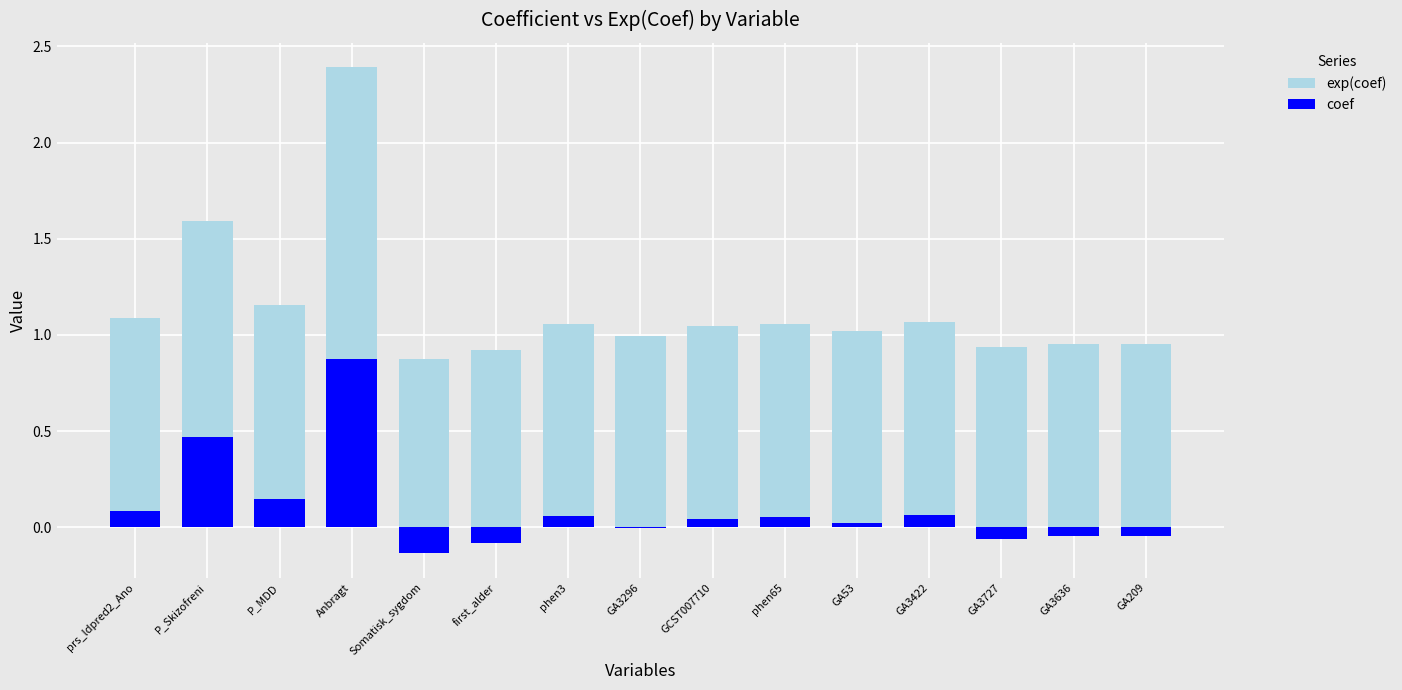

Reading left to right, extract all data points from this chart.

exp(coef): prs_ldpred2_Ano=1.1	P_Skizofreni=1.6	P_MDD=1.2	Anbragt=2.4	Somatisk_sygdom=0.9	first_alder=0.9	phen3=1.1	GA3296=1.0	GCST007710=1.0	phen65=1.1	GA53=1.0	GA3422=1.1	GA3727=0.9	GA3636=1.0	GA209=1.0
coef: prs_ldpred2_Ano=0.1	P_Skizofreni=0.5	P_MDD=0.1	Anbragt=0.9	Somatisk_sygdom=-0.1	first_alder=-0.1	phen3=0.1	GA3296=-0.0	GCST007710=0.0	phen65=0.1	GA53=0.0	GA3422=0.1	GA3727=-0.1	GA3636=-0.0	GA209=-0.0